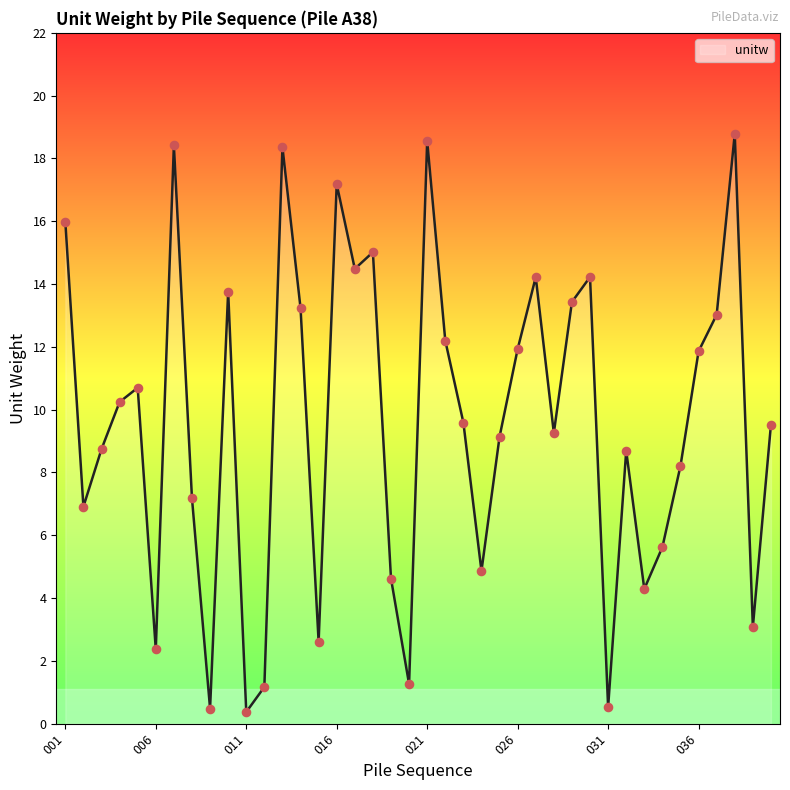

What is the maximum value shown in the chart?

18.8